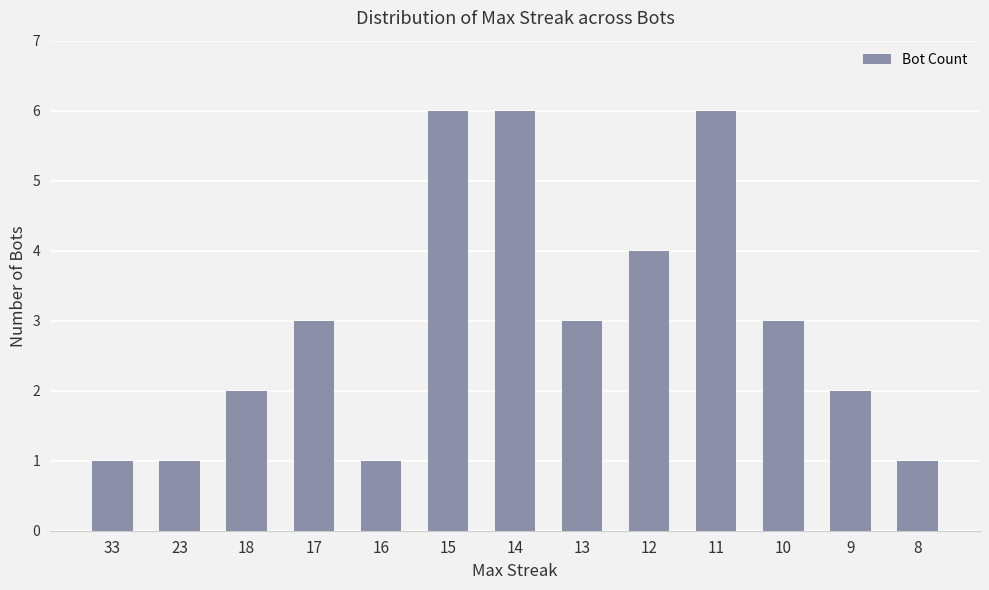

Which has a higher value, 9 or 16?

9